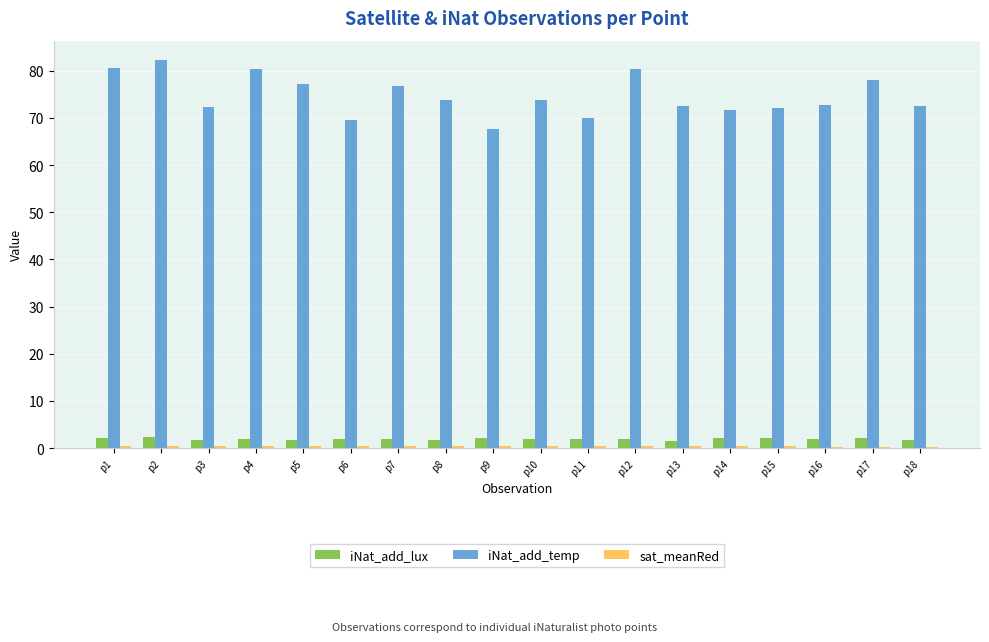

Which series has the largest total across all categories?

iNat_add_temp